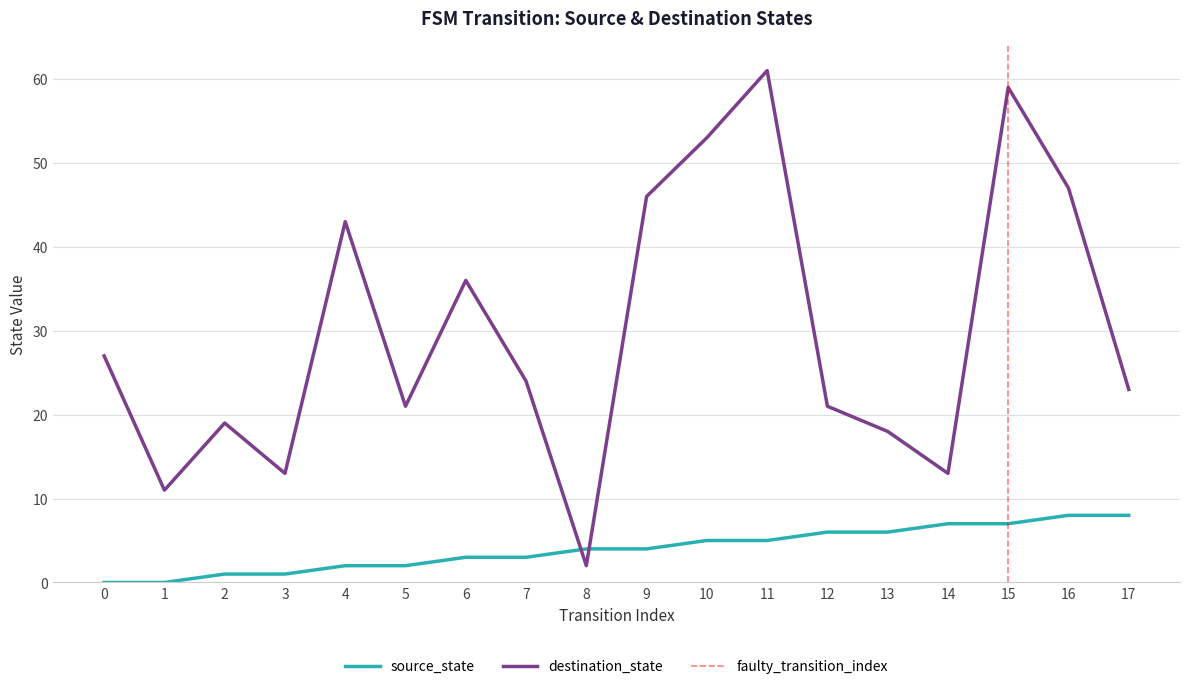

Where is source_state nearest to the value 4?

8